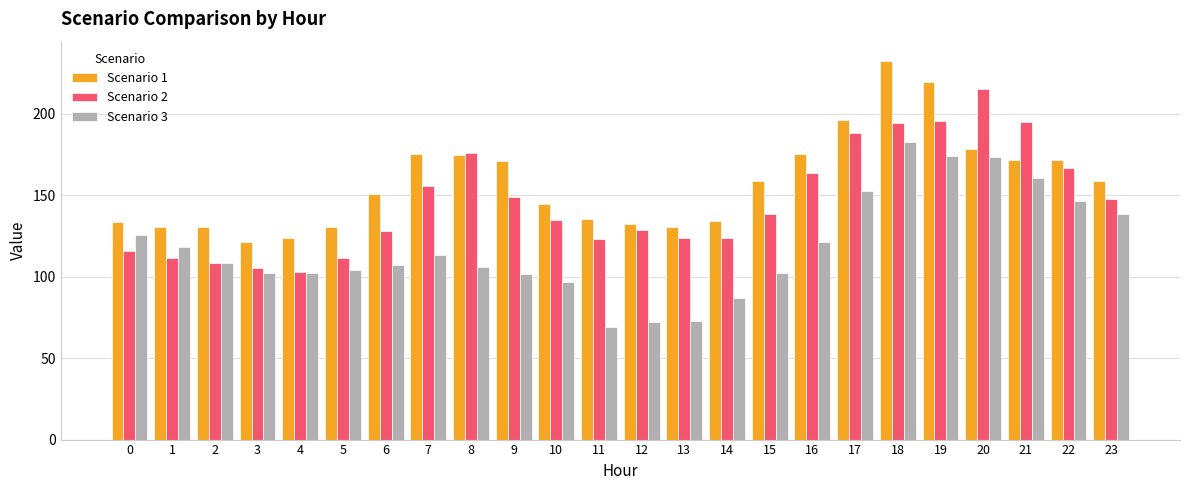

What is the difference between the maximum and second lowest values in the Scenario 1 series?

108.9